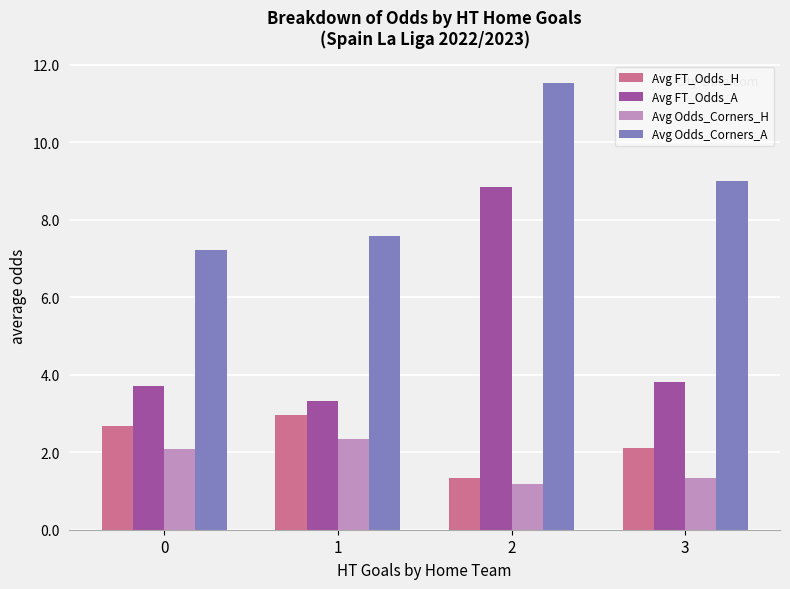

At 3, list the series in order from largest to smallest.

Avg Odds_Corners_A, Avg FT_Odds_A, Avg FT_Odds_H, Avg Odds_Corners_H